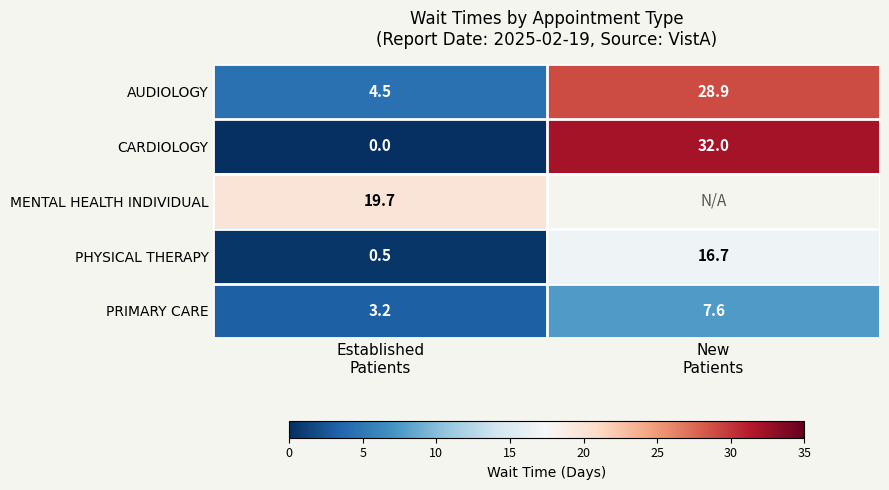

What is the minimum value for PRIMARY CARE?

3.2